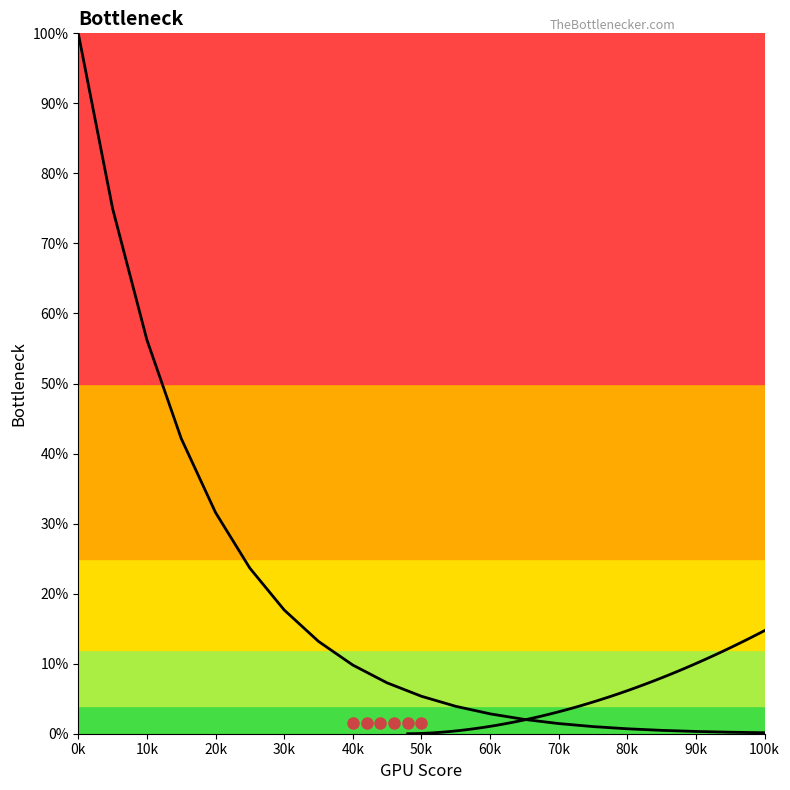

What value does the data have at 90k?

0.3